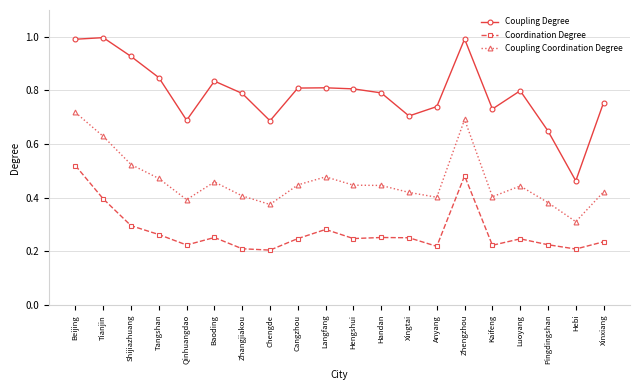

List the series in order of their peak value, lowest first.

Coordination Degree, Coupling Coordination Degree, Coupling Degree